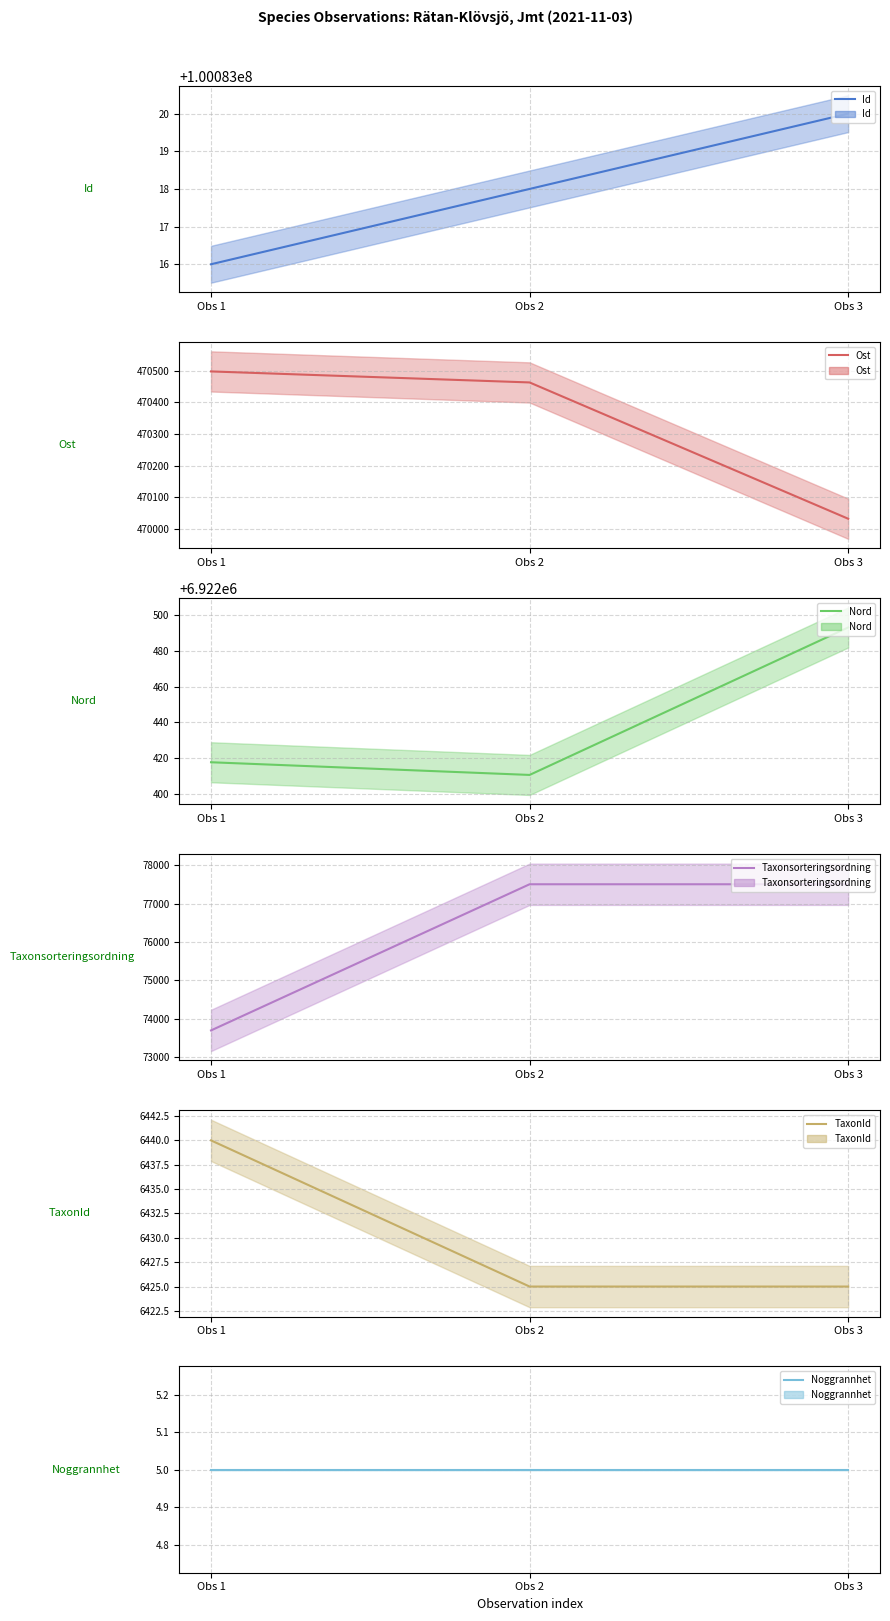

The Nord series shows 3614837.9 at Obs 3. True or false?

False